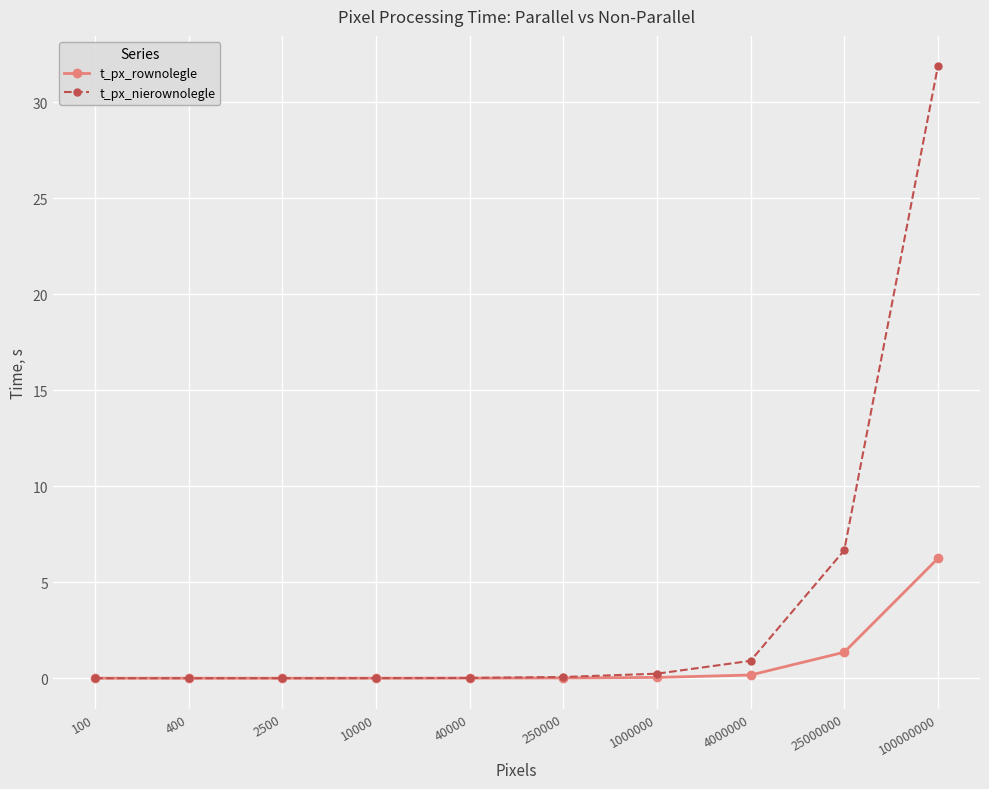

At which category is the sum across all series the highest?

100000000